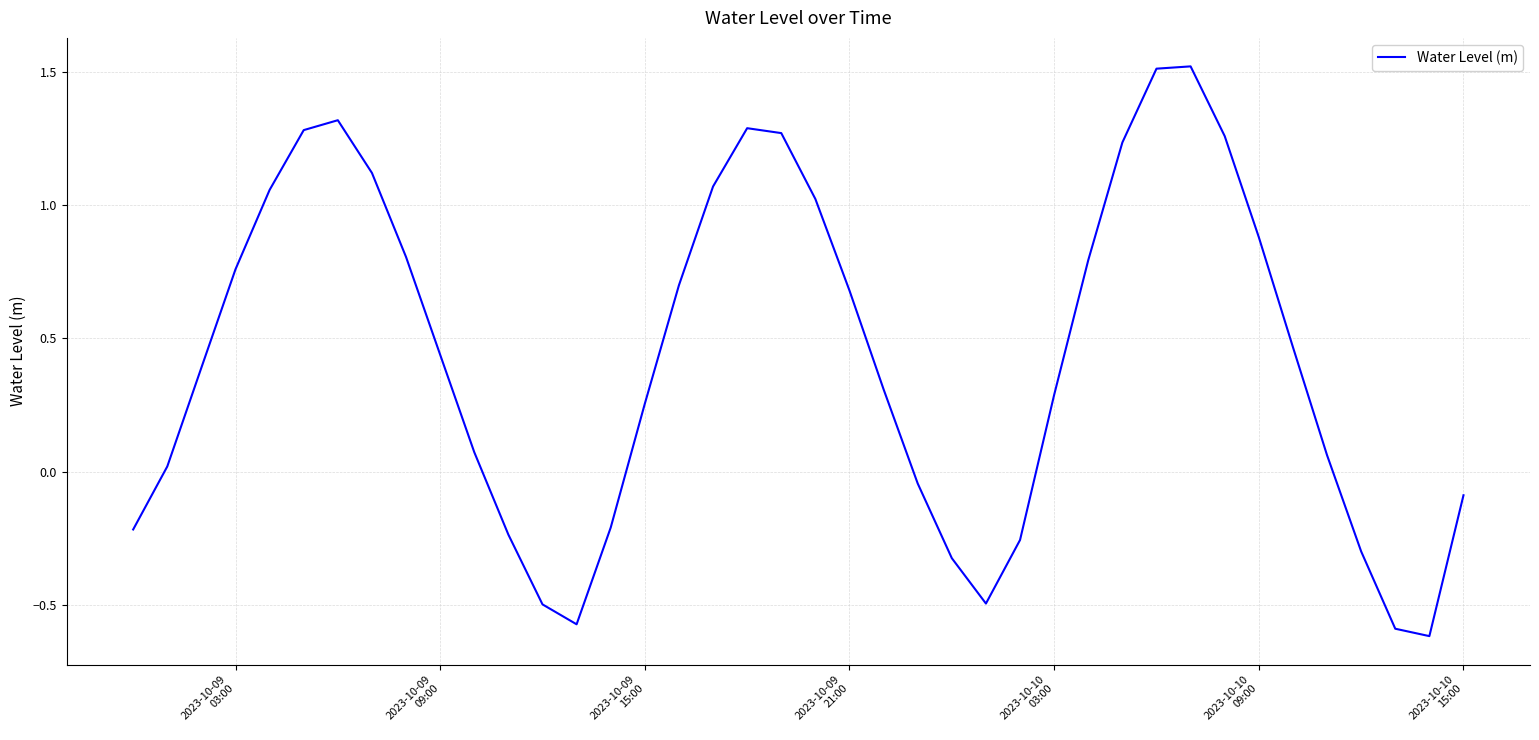

What is the difference between the maximum and minimum values?

2.1